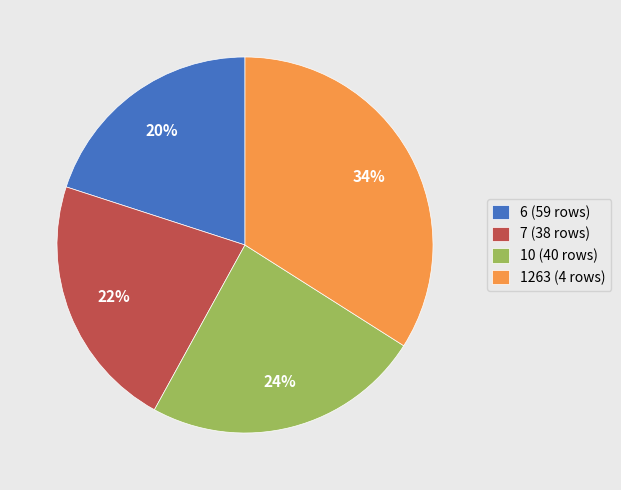

Combined, do 6 (59 rows) and 7 (38 rows) account for over 50%?

No